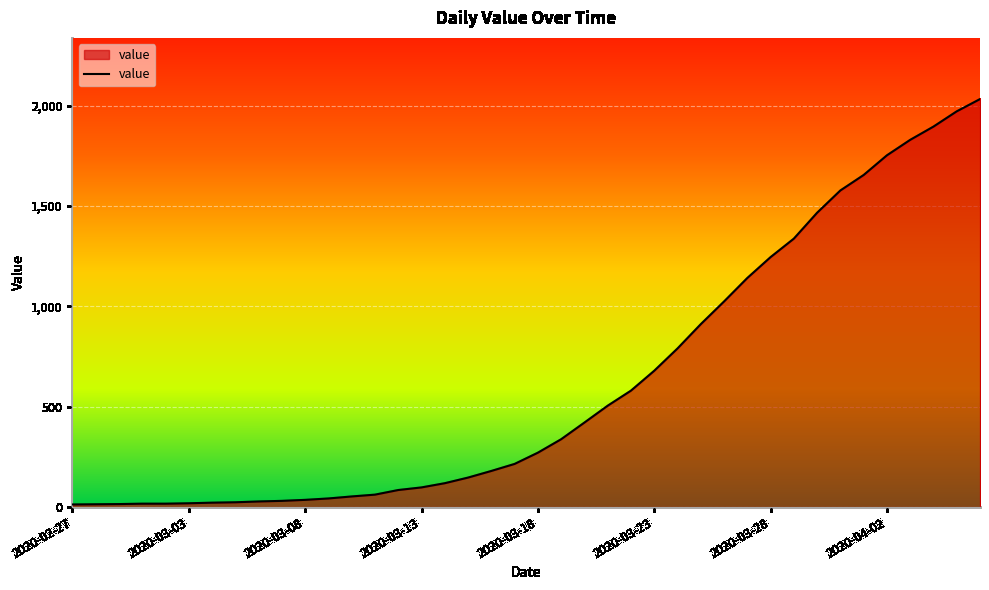

What is the maximum value shown in the chart?

2032